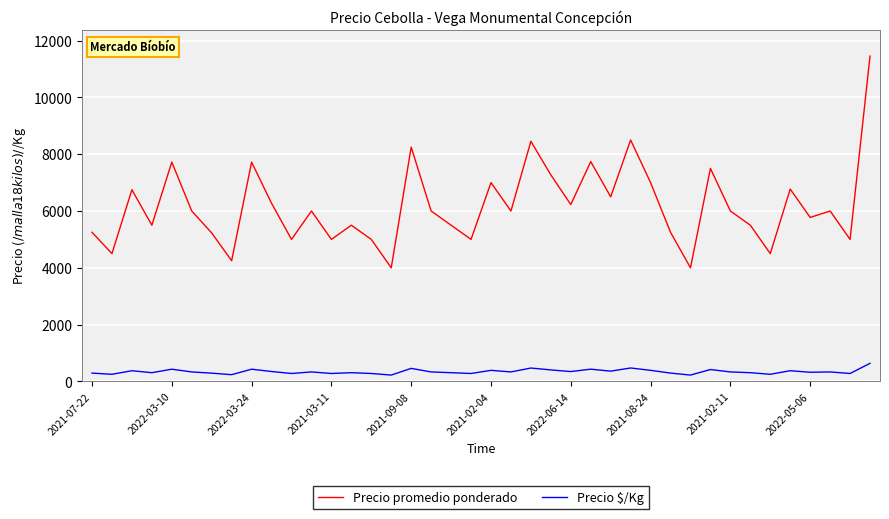

What is the maximum value for Precio promedio ponderado?

11455